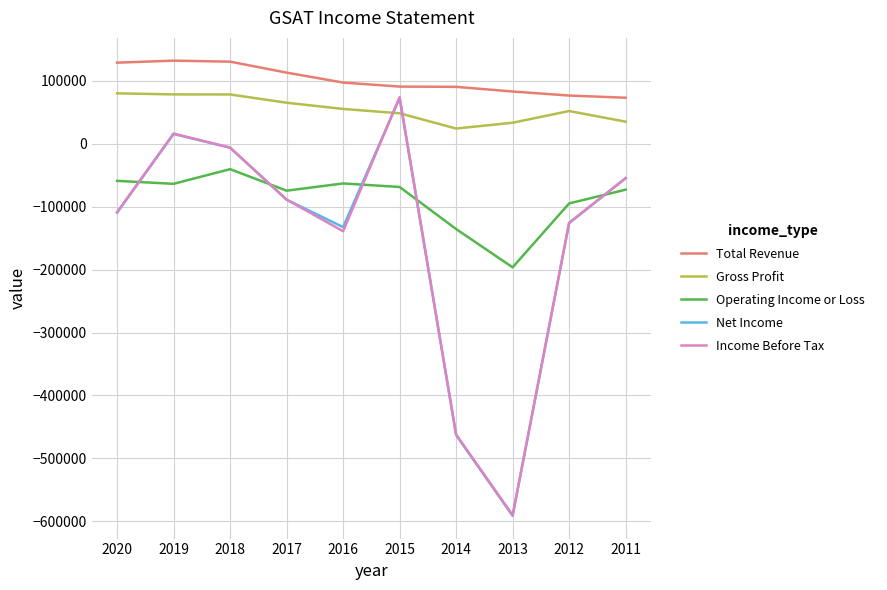

How many series are shown in this chart?

5